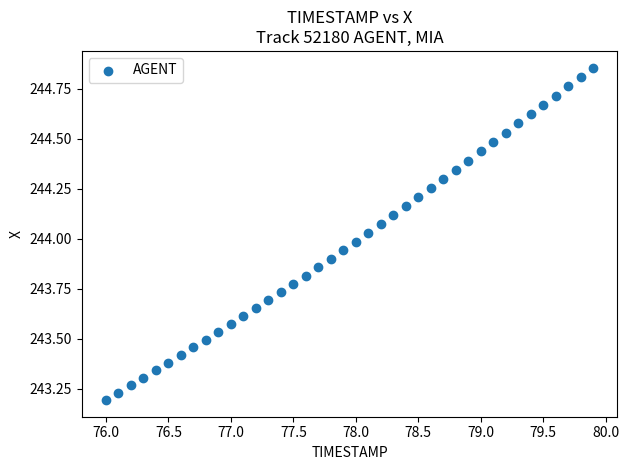

What is the range of X values (max minus min)?

3.9